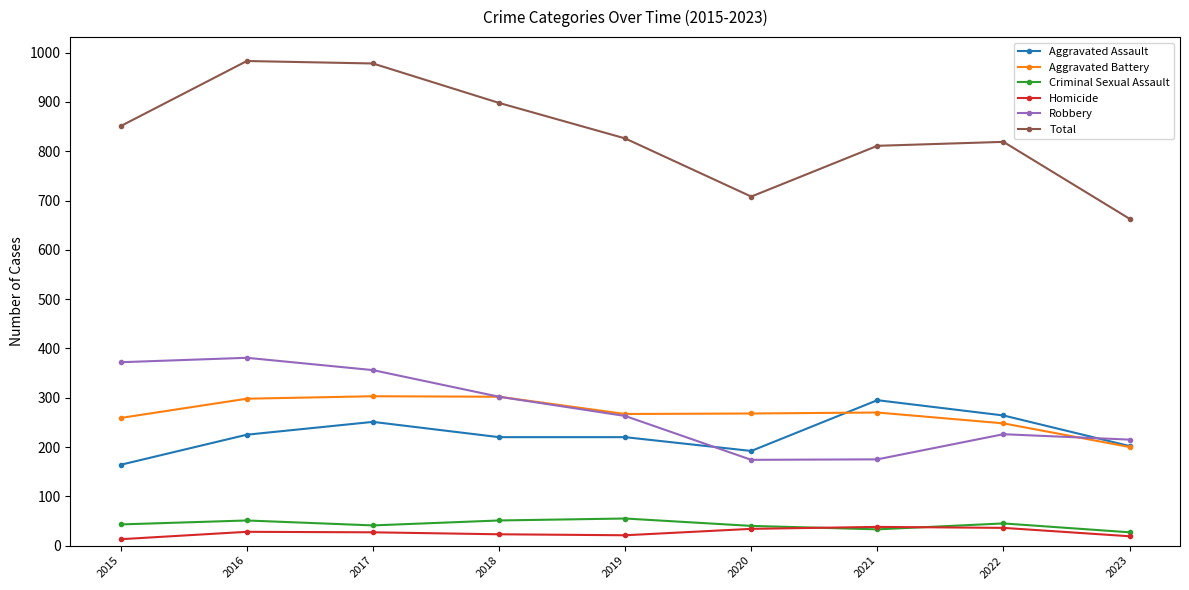

What is the difference between the highest and lowest values at 2017?

951